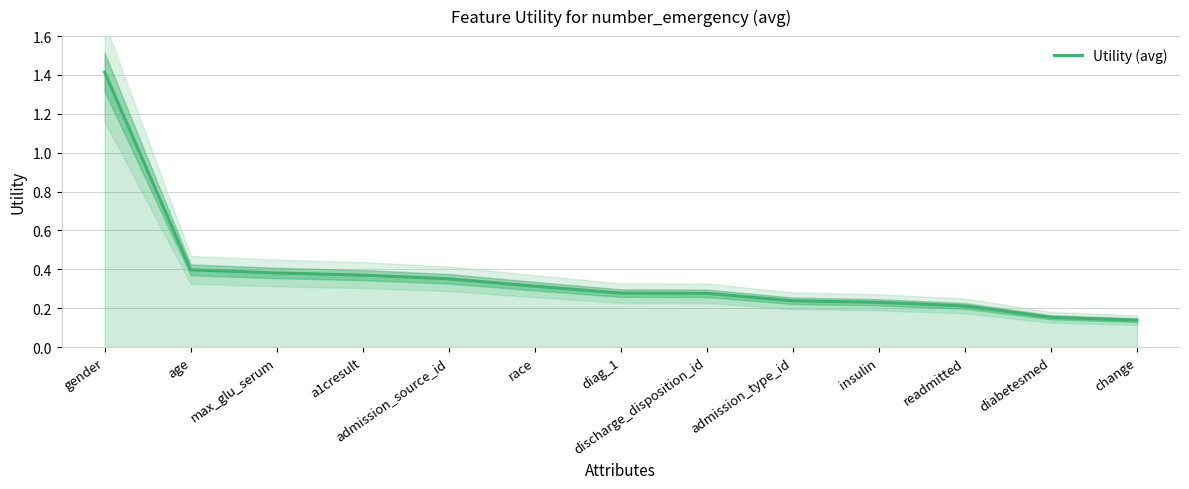

True or false: the data has more than 0 interior local peaks.

False